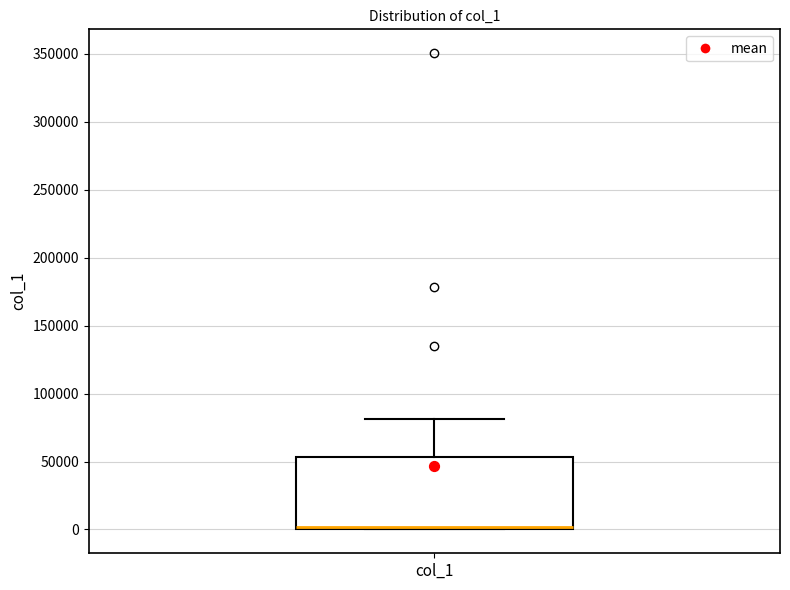

Read this box plot against the y-axis: the position of the median line, the range covered by the box, and the ends of both whiskers. The values are not printed on the chart, so give them approximately, as read against the axis.

median 0 (just above the box's lower edge), box 0 to 55000, whiskers 0 to 80000